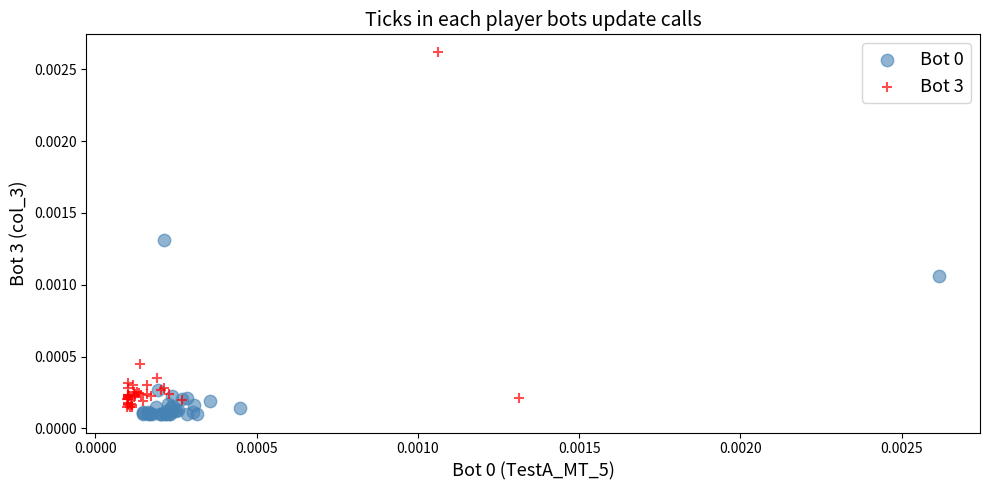

Which series contains the highest Y value?

Bot 3